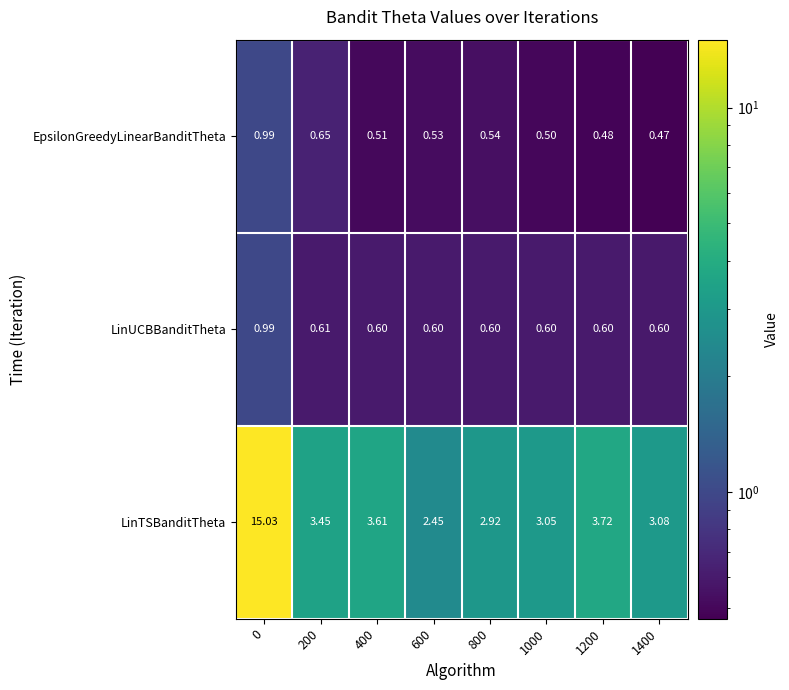

Which series has the largest total across all categories?

LinTSBanditTheta